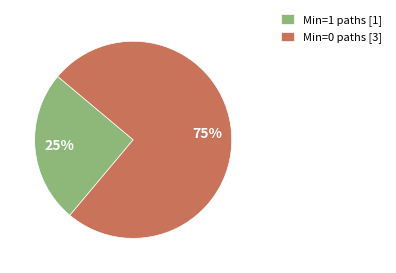

How many slices are in this pie chart?

2